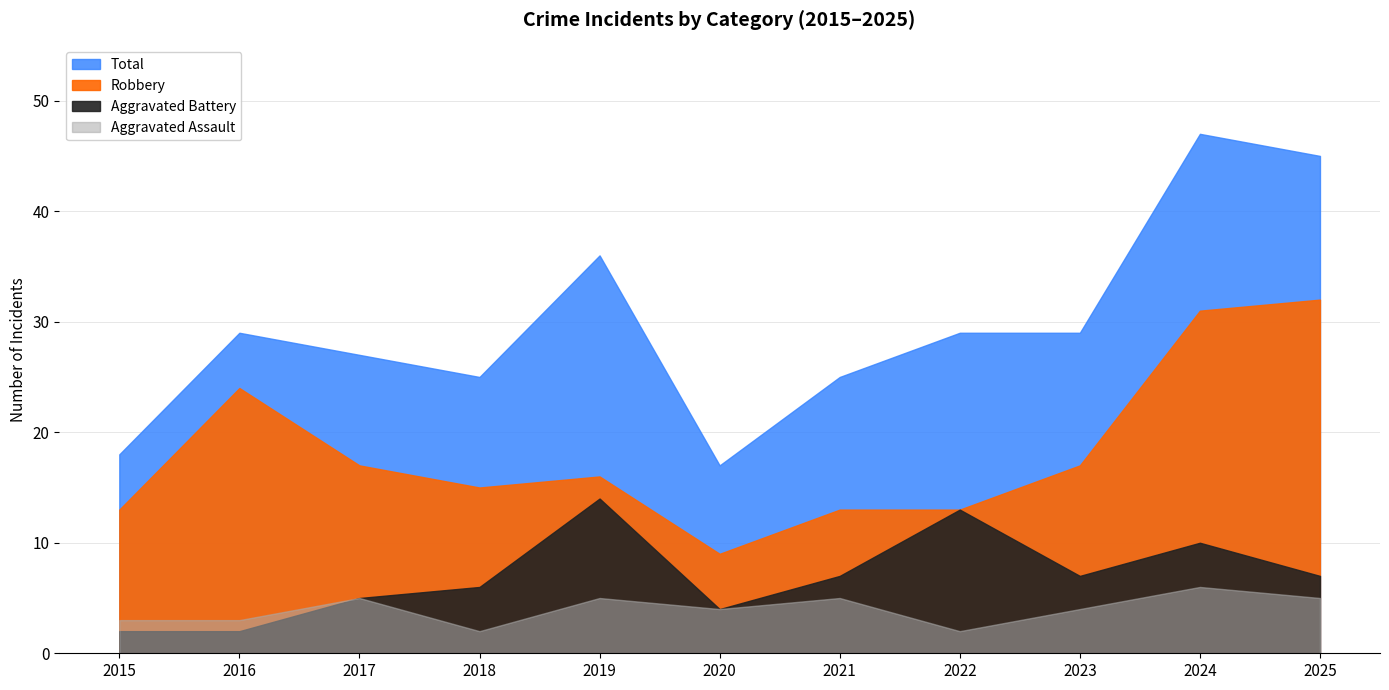

True or false: Robbery and Aggravated Battery intersect in this chart.

False